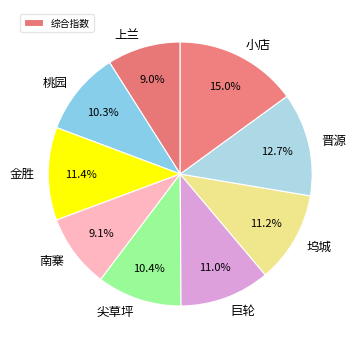

Which slice is the largest?

小店